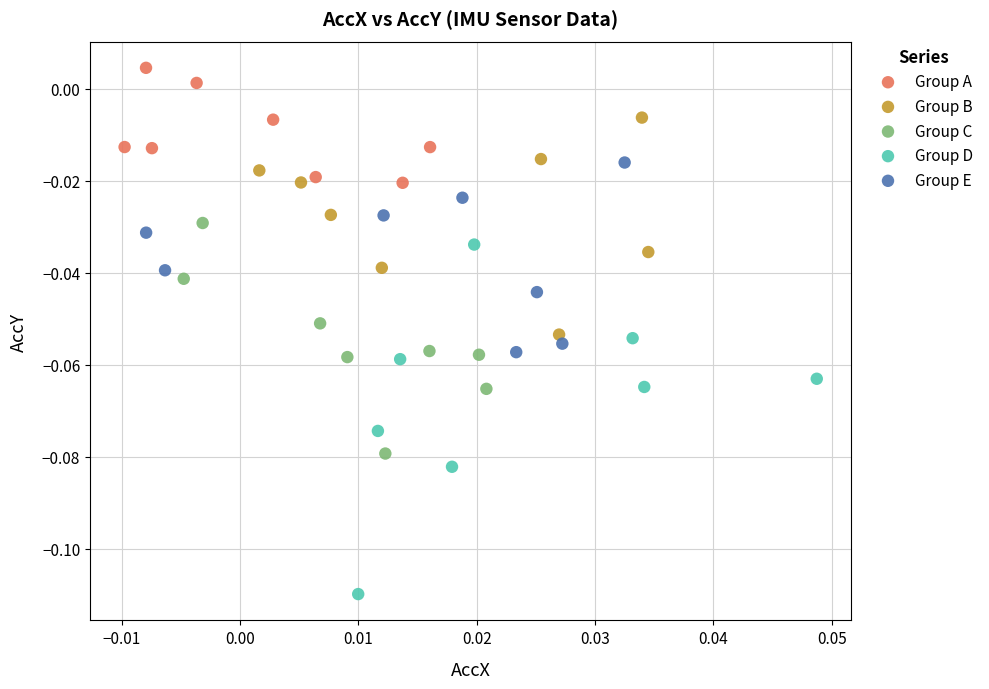

Which series contains the highest Y value?

Group A